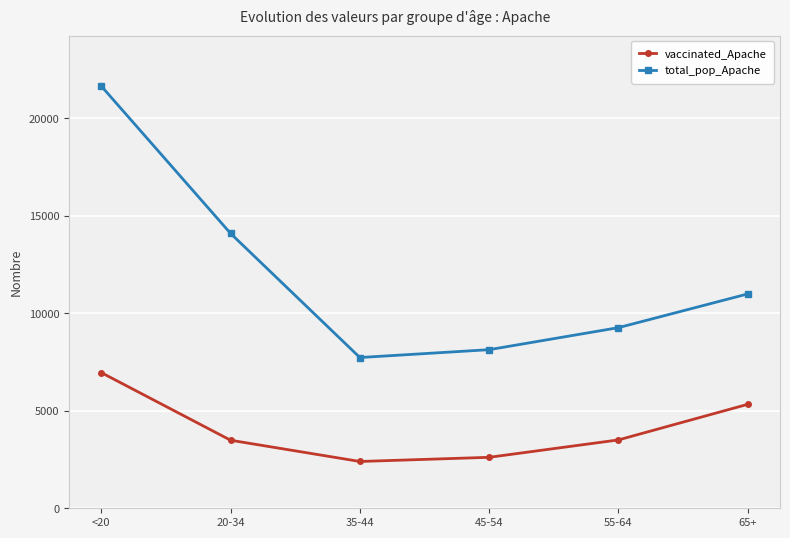

Does the chart display data point markers on the line(s)?

Yes